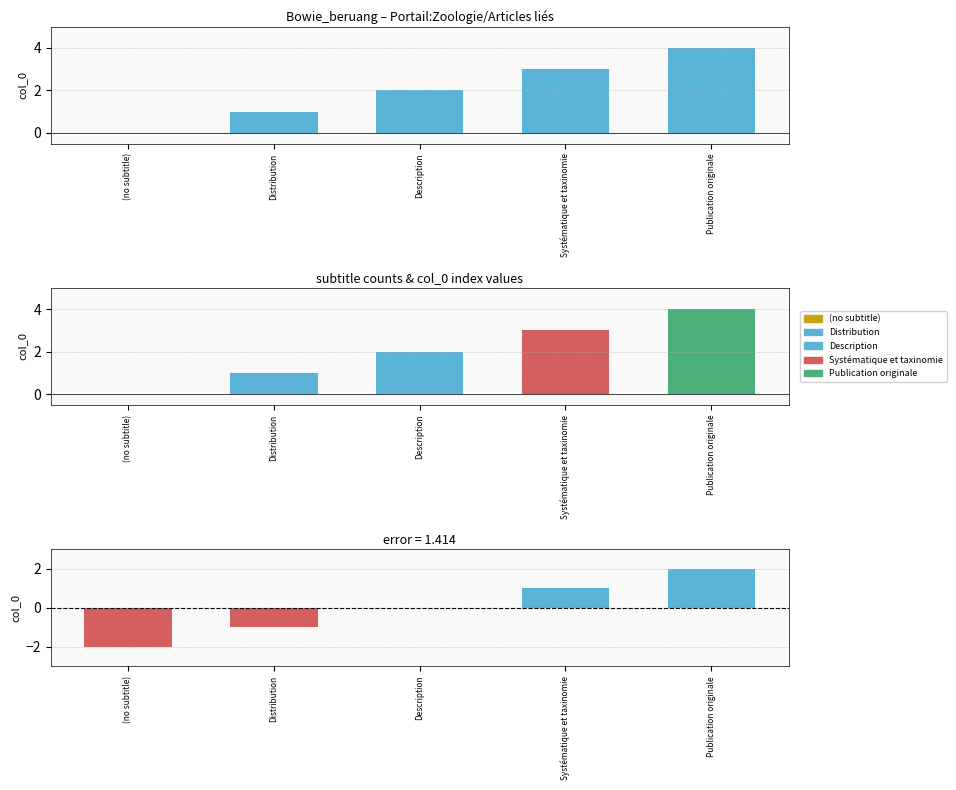

Between Publication originale and Distribution, which is larger?

Publication originale